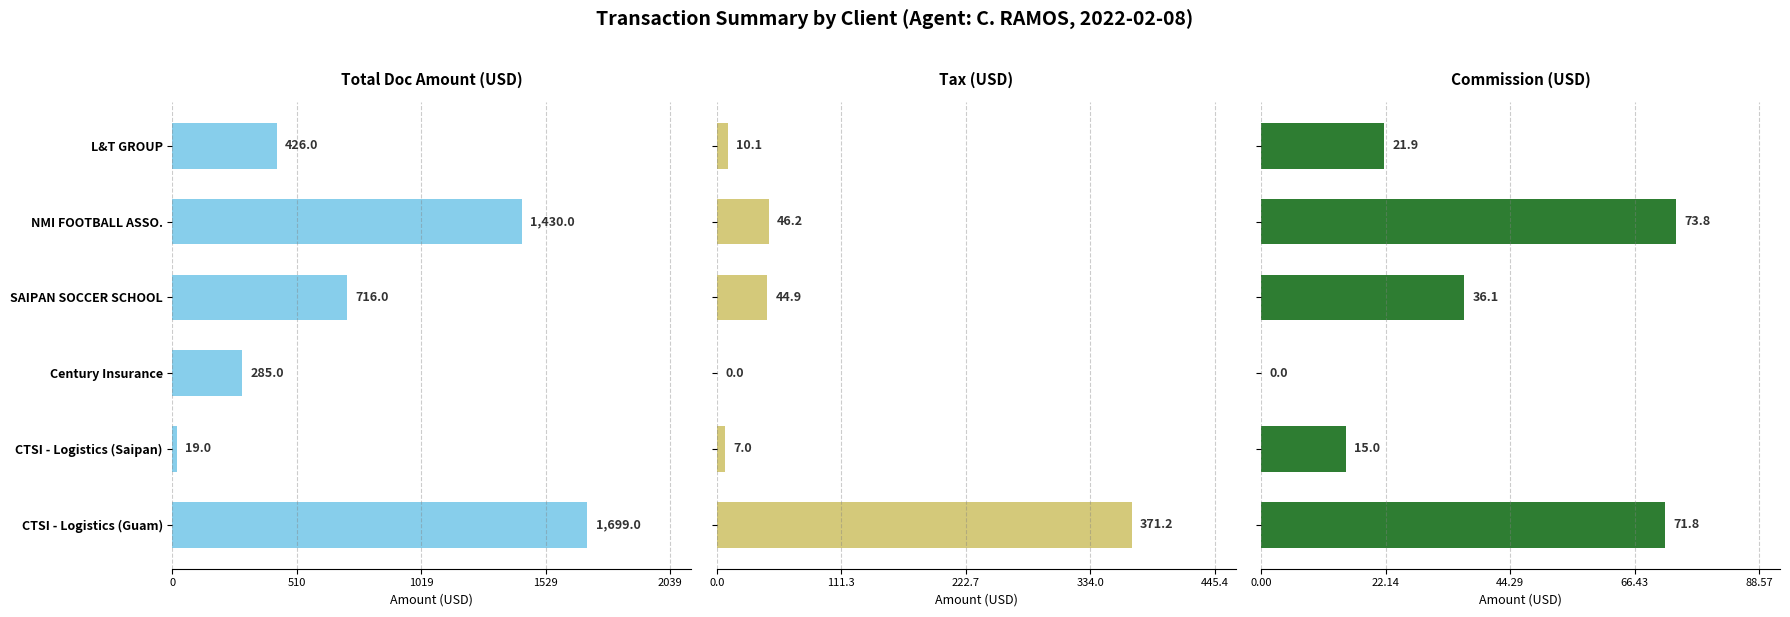

Read the Commission (USD) value at L&T GROUP.

21.9